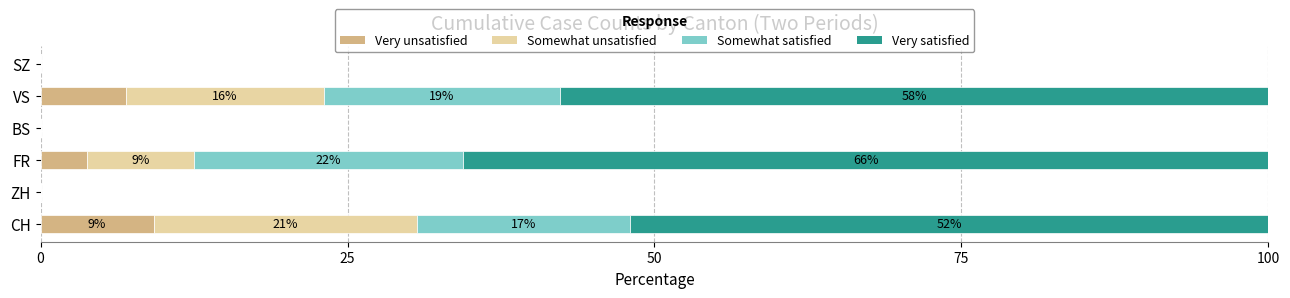

At which label does Very unsatisfied reach its peak?

CH